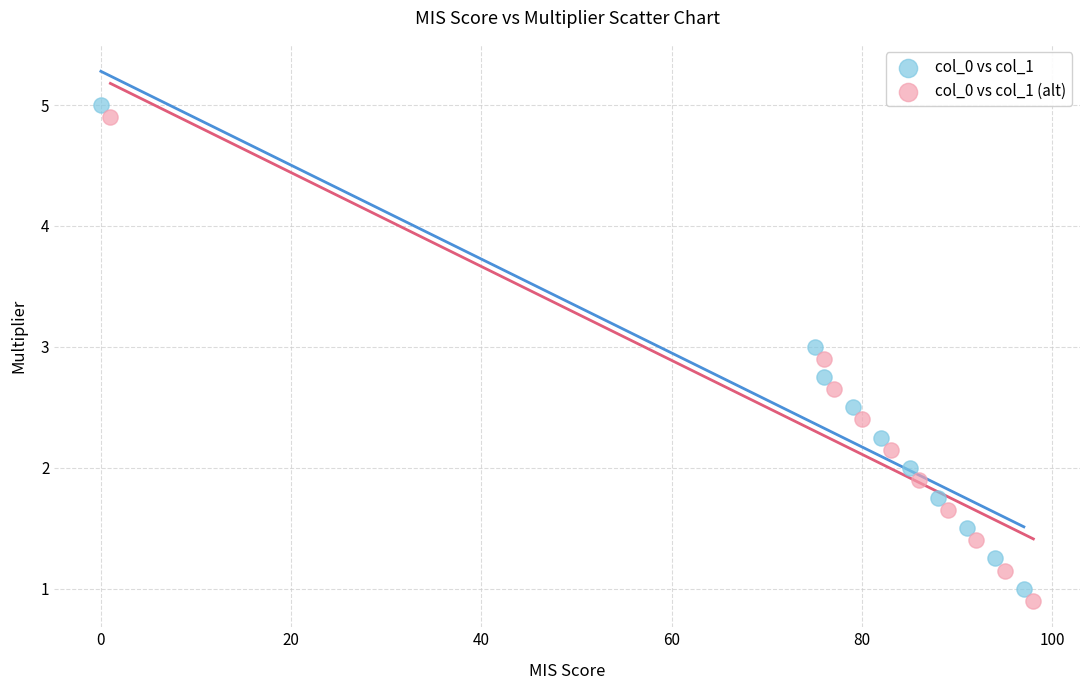

Which series reaches the minimum Y coordinate?

col_0 vs col_1 (alt)